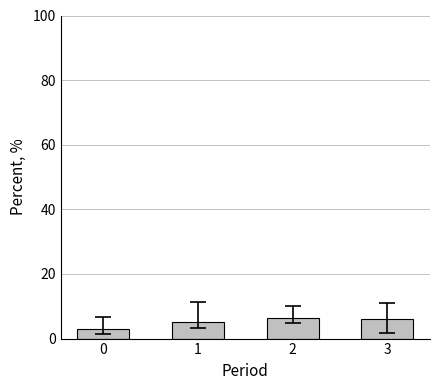

What is the greatest value displayed?

6.5